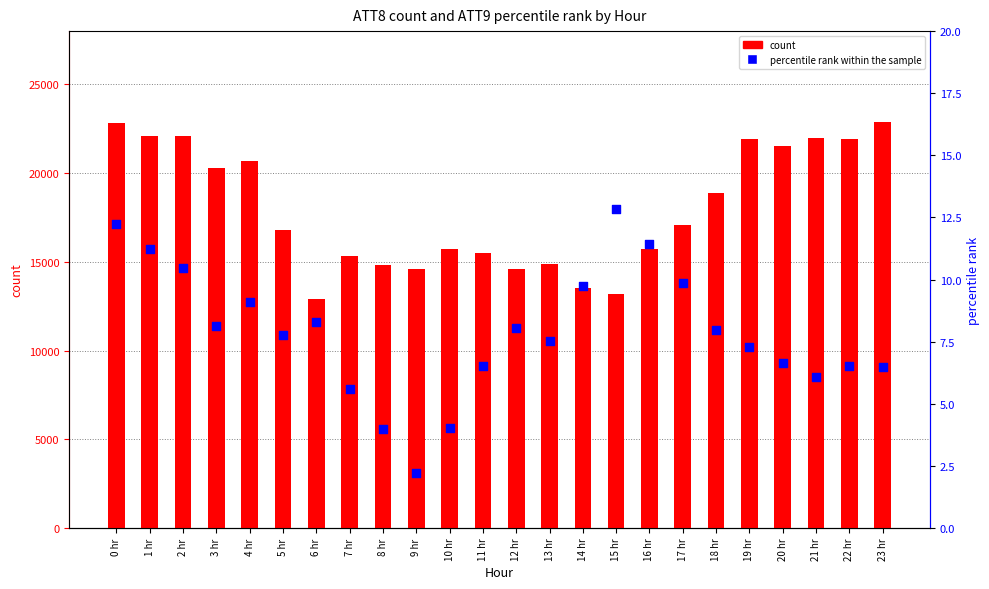

What is the total value across all series at 5 hr?

16807.8